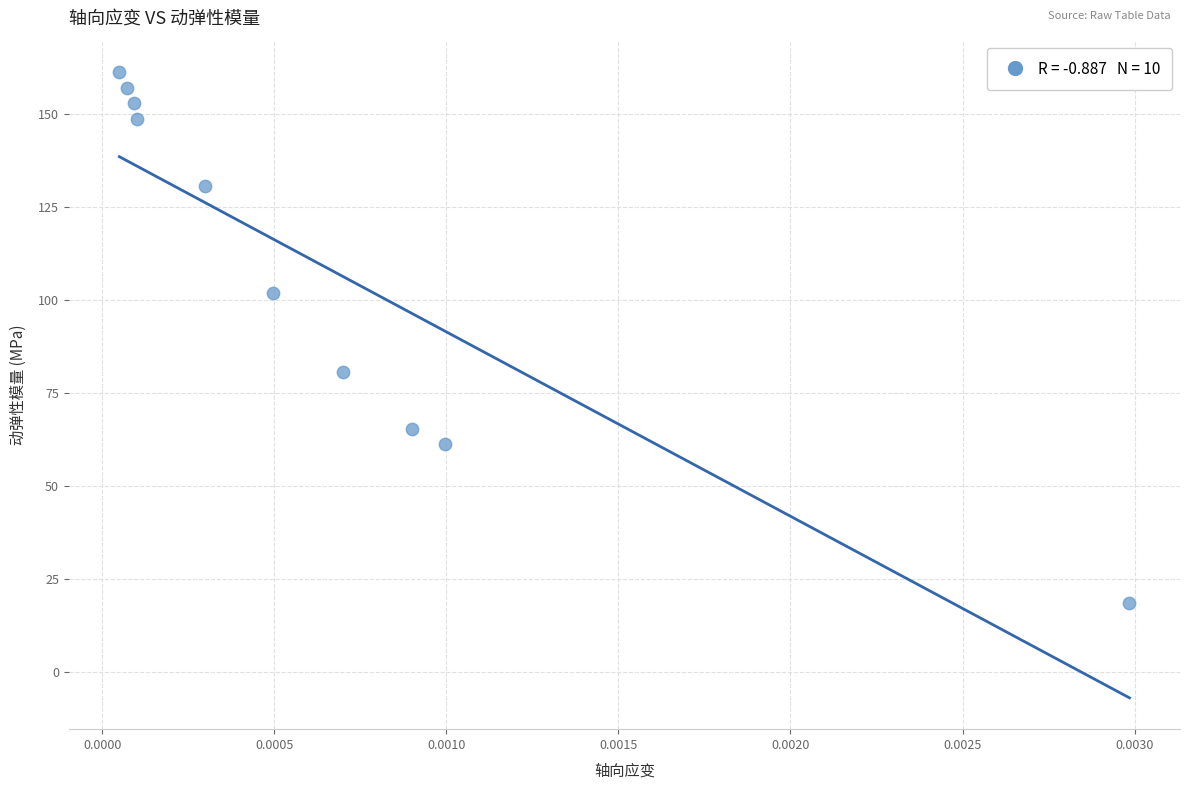

What is the average Y value?

107.9